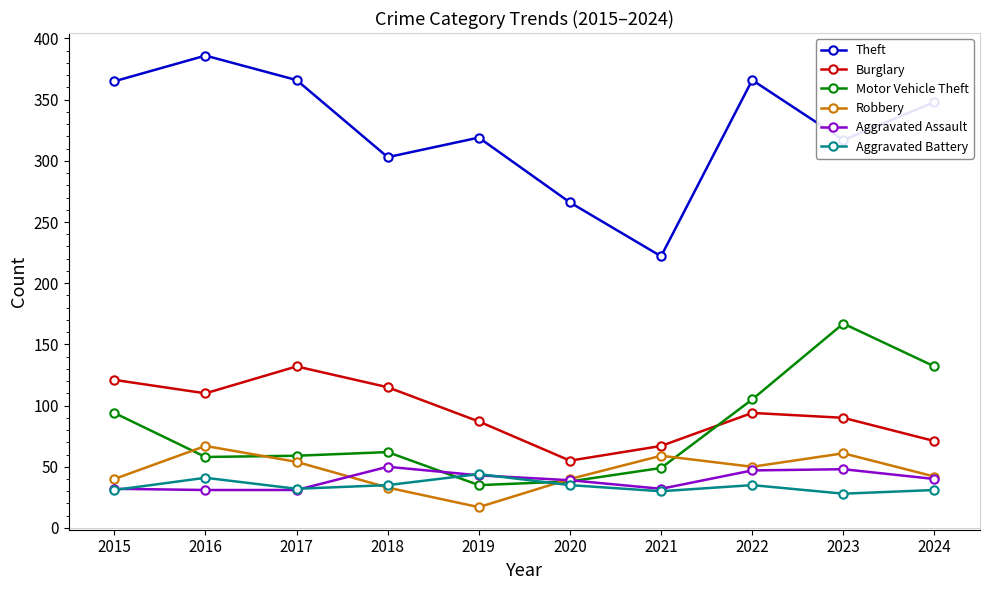

What is the difference between the Aggravated Assault values at 2019 and 2020?

4